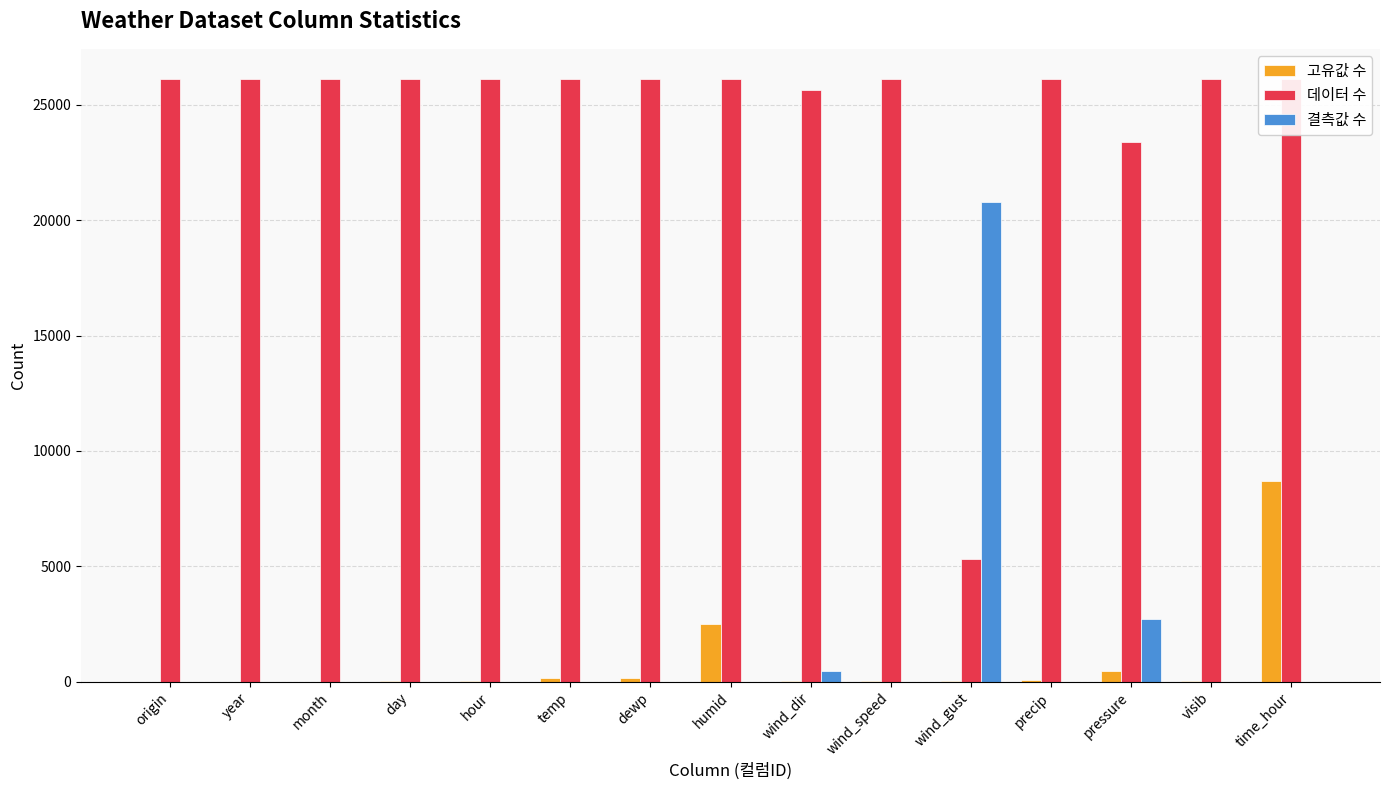

Is it true that 데이터 수 equals 40806 at pressure?

False